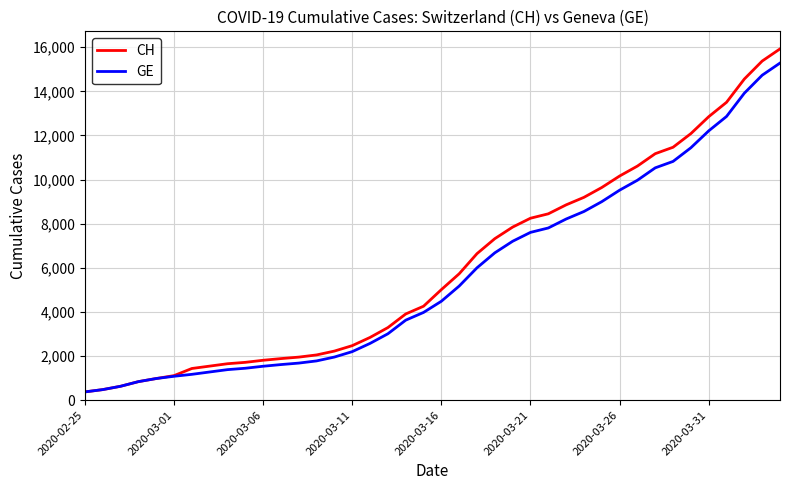

Which series has the widest spread of values?

CH